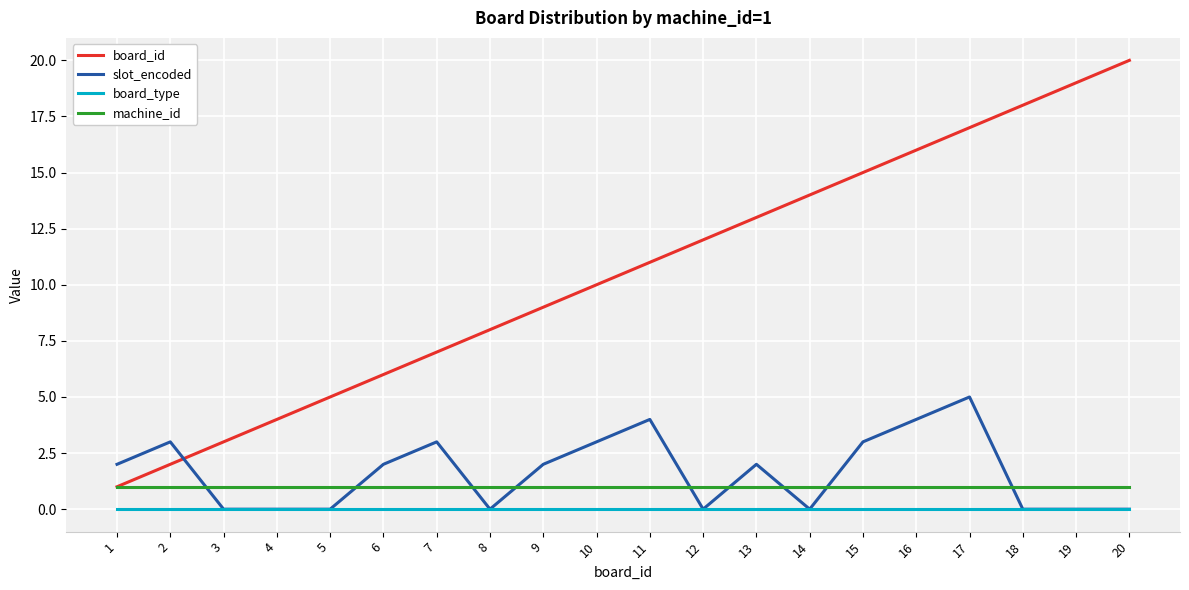

What is the difference between the board_id values at 20 and 11?

9